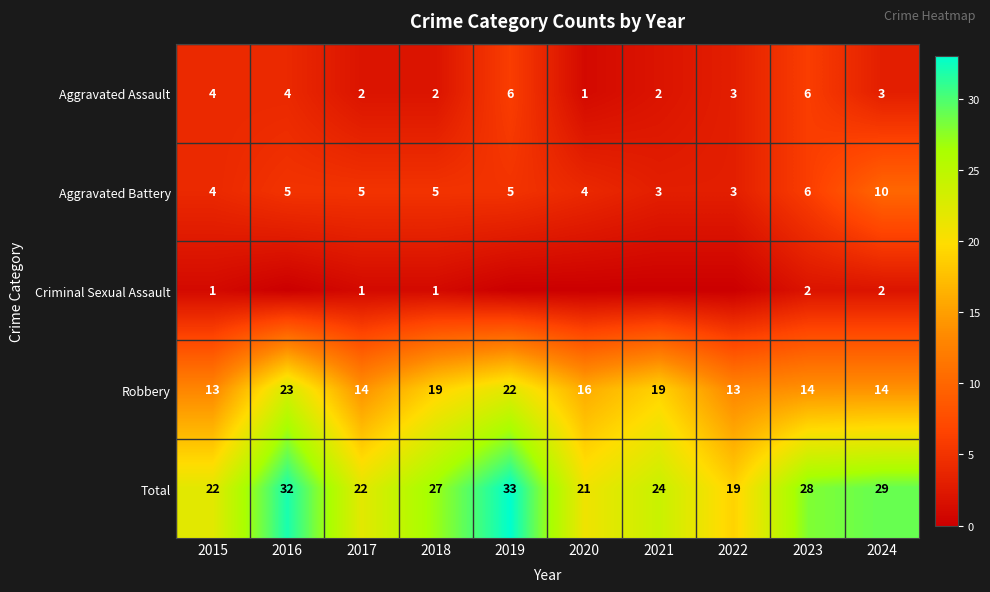

Is the value of Total at 2021 greater than the value of Aggravated Battery at 2020?

Yes